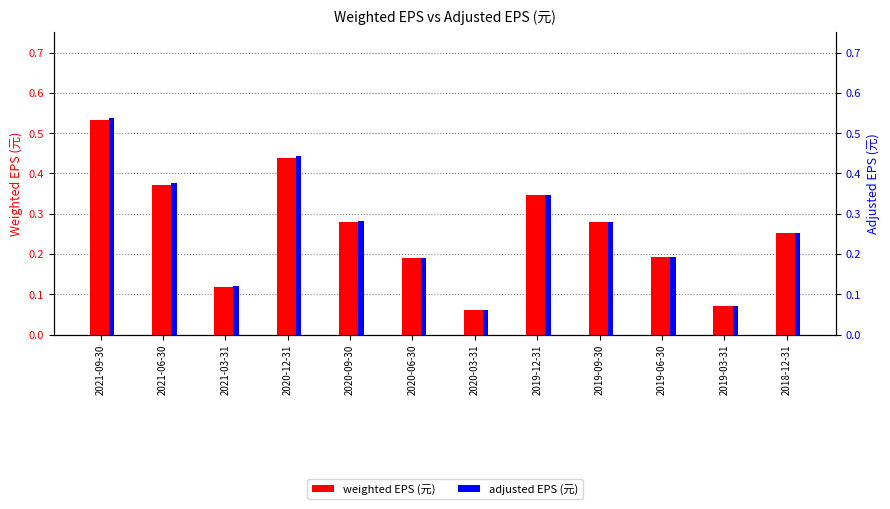

Rank the categories by weighted EPS (元) value from highest to lowest.

2021-09-30, 2020-12-31, 2021-06-30, 2019-12-31, 2019-09-30, 2020-09-30, 2018-12-31, 2019-06-30, 2020-06-30, 2021-03-31, 2019-03-31, 2020-03-31